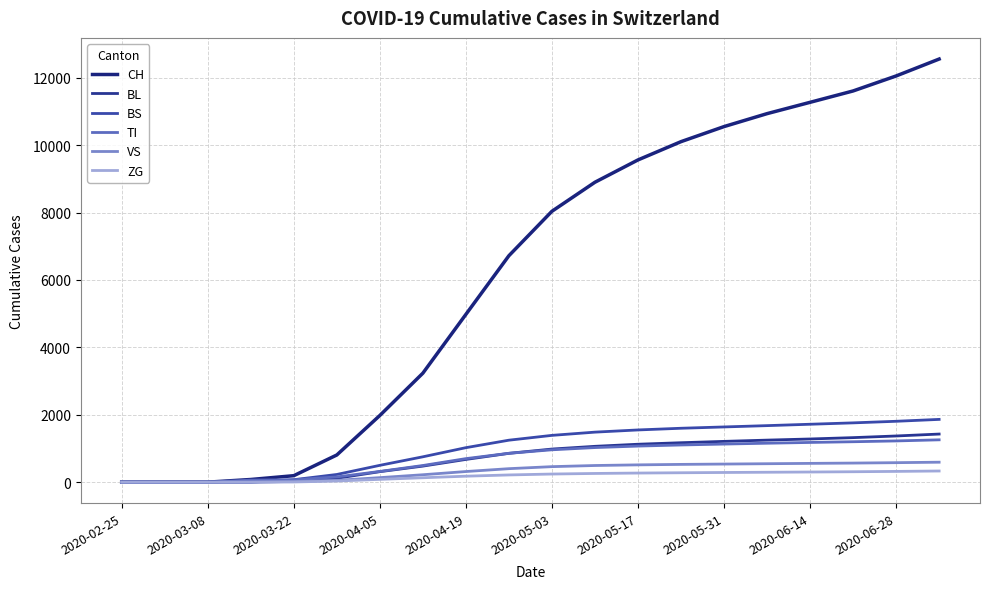

True or false: TI has more than 1 interior local peaks.

False